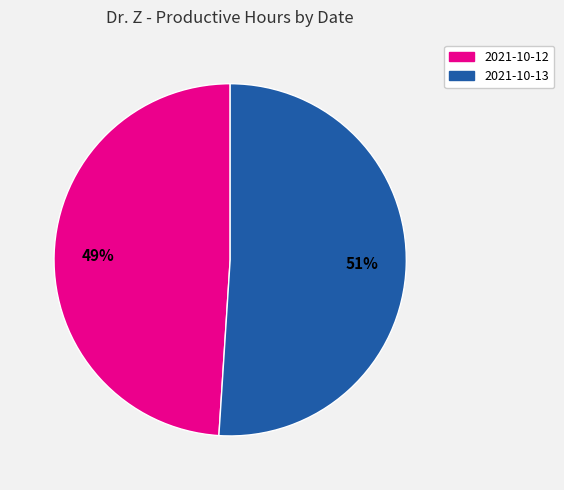

How many slices are in this pie chart?

2